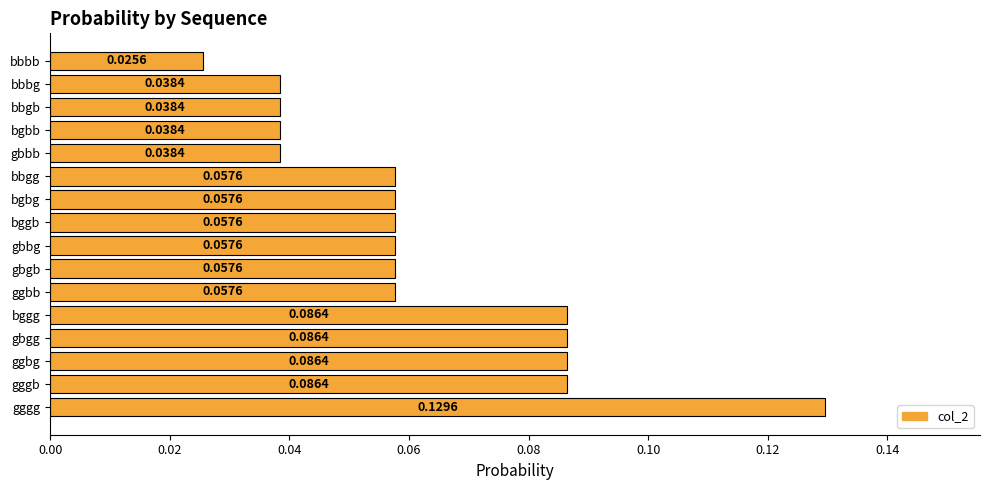

Which label corresponds to the largest value in the chart?

gggg